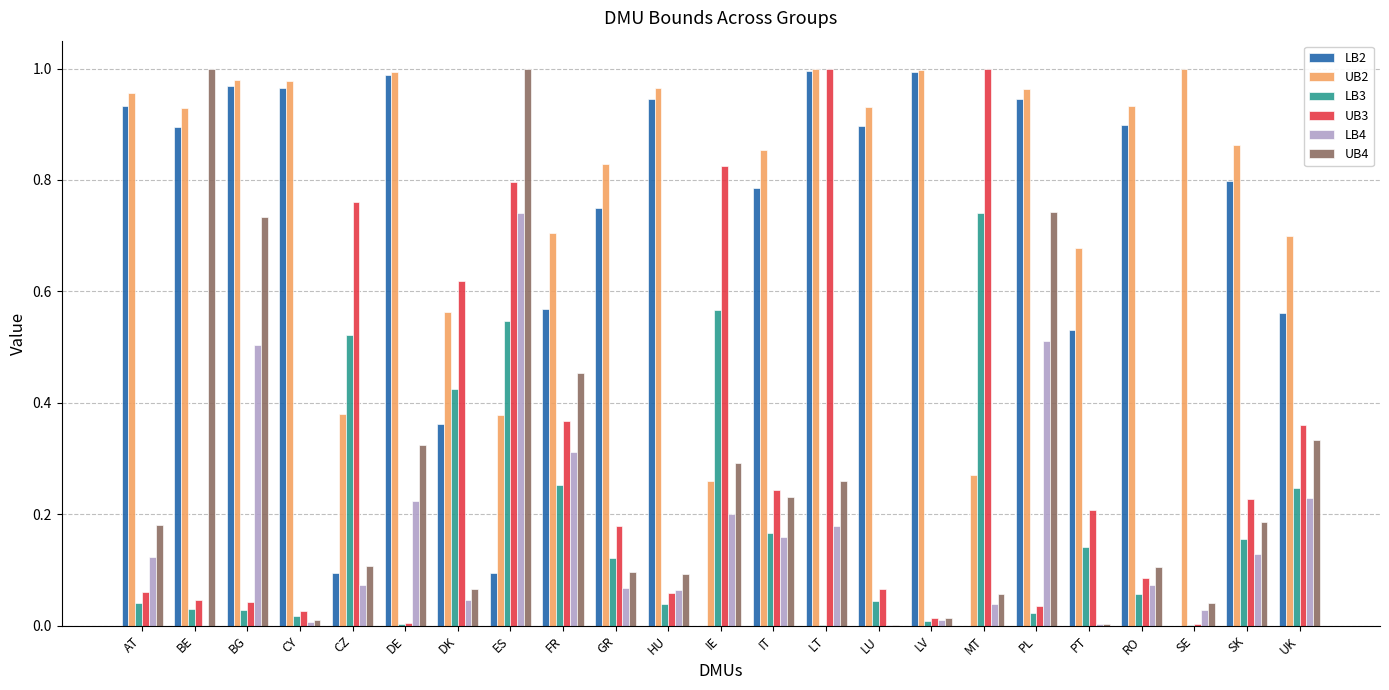

What is the total value across all series at DK?

2.1